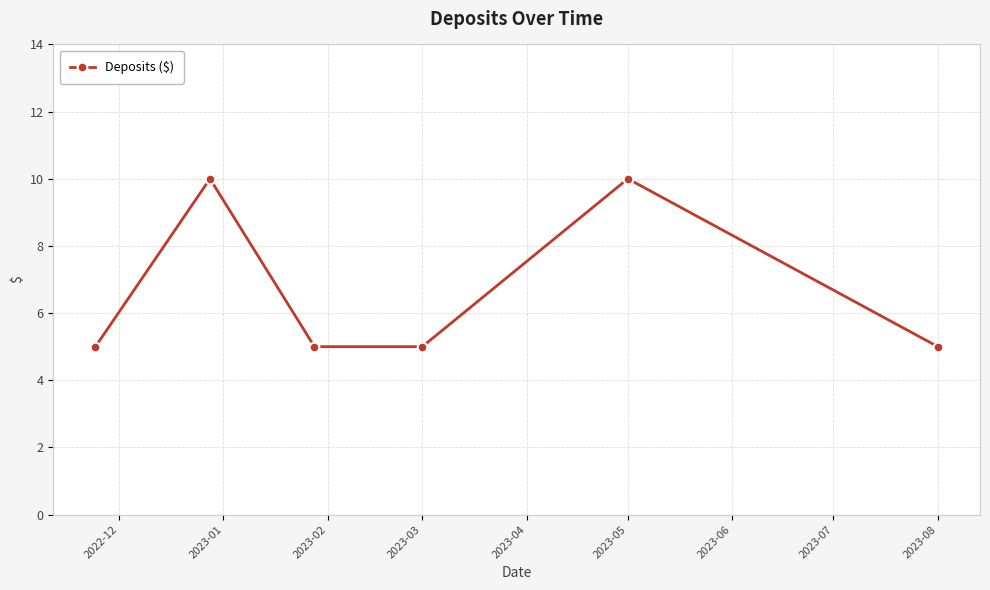

What is the sum of all values?

40